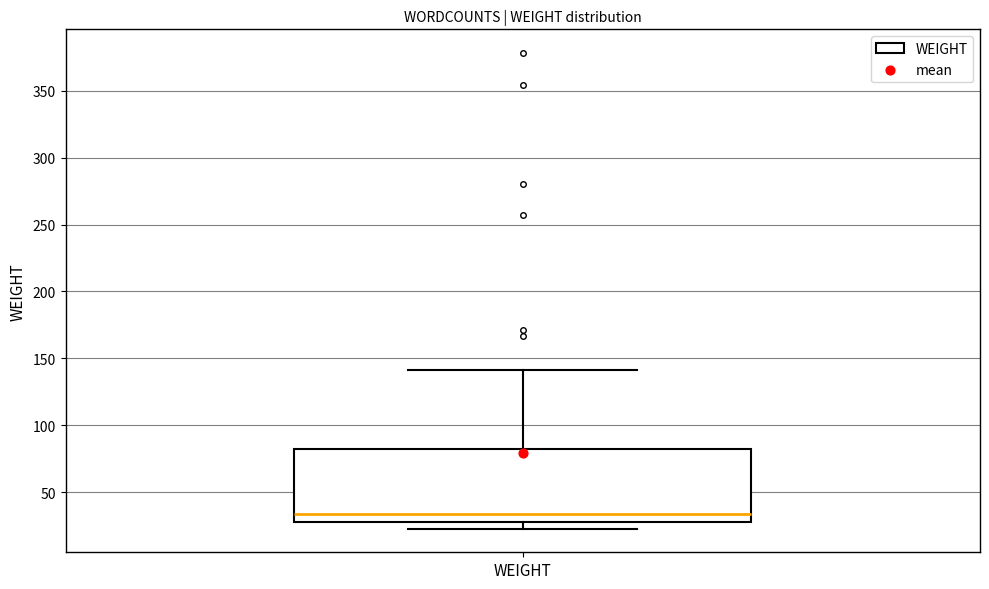

Read this box plot against the y-axis: the position of the median line, the range covered by the box, and the ends of both whiskers. The values are not printed on the chart, so give them approximately, as read against the axis.

median 35, box 30 to 85, whiskers 25 to 140